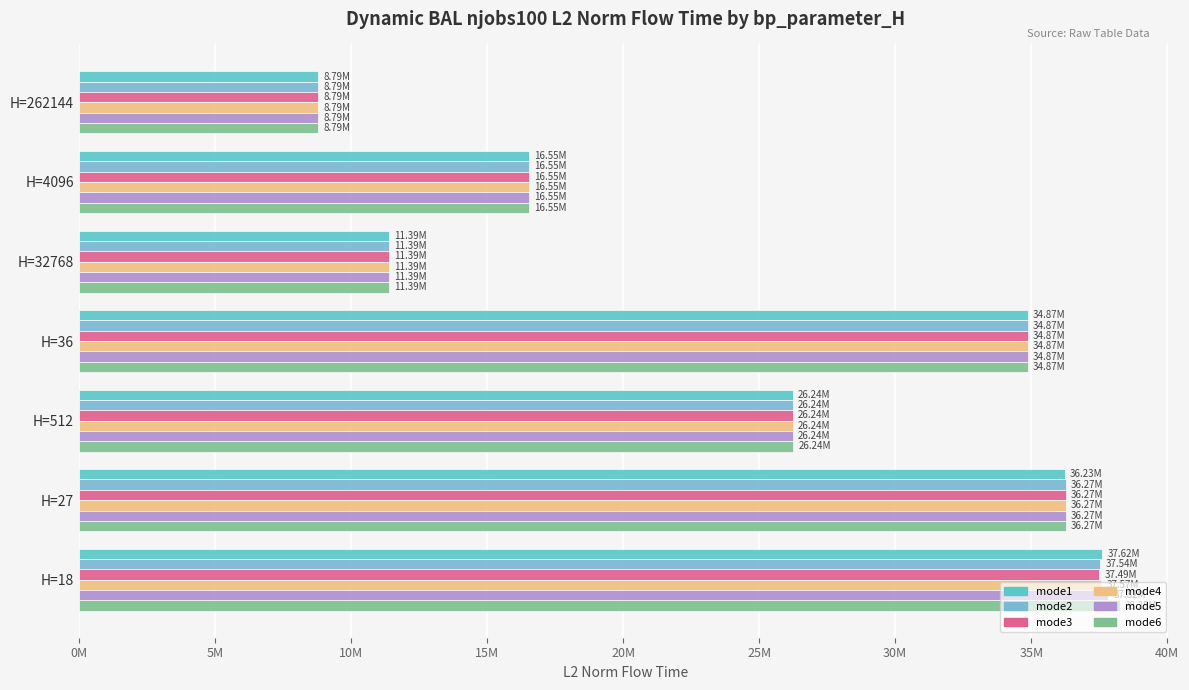

Which category has the highest value in the mode4 series?

H=18